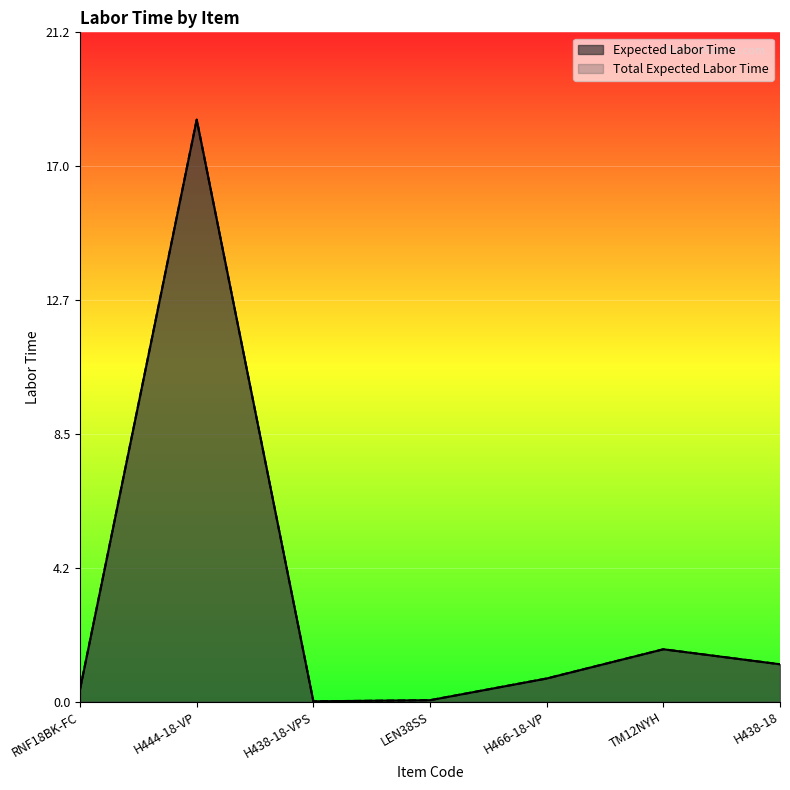

What is the value of the Expected Labor Time point at the 1st from the left?

0.4